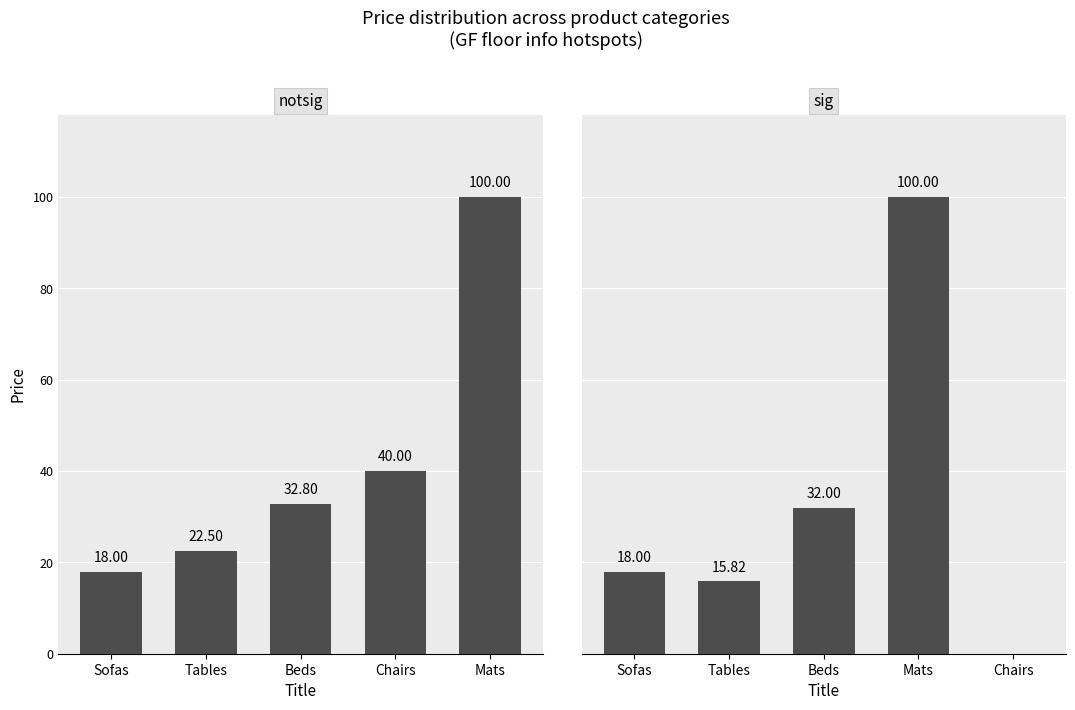

Where is notsig nearest to the value 59?

Chairs